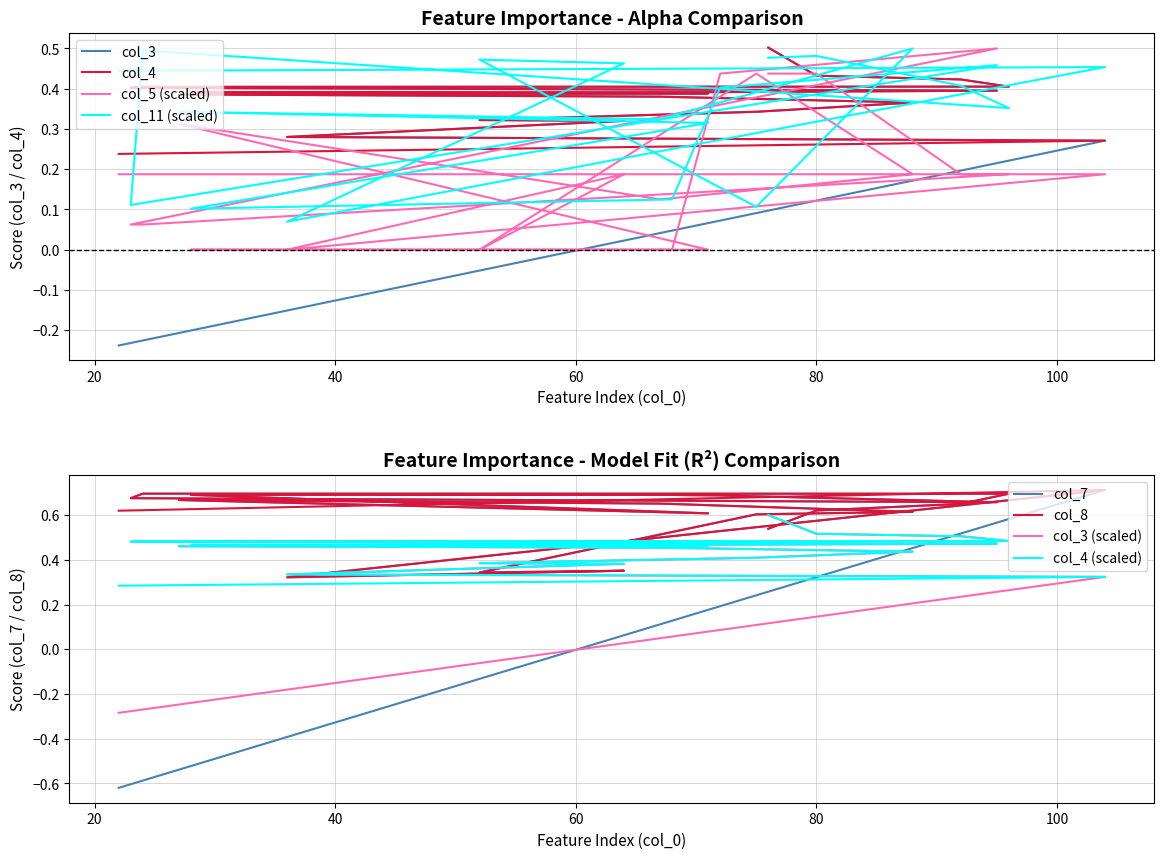

Between 24 and 71, which series saw the biggest shift?

col_11